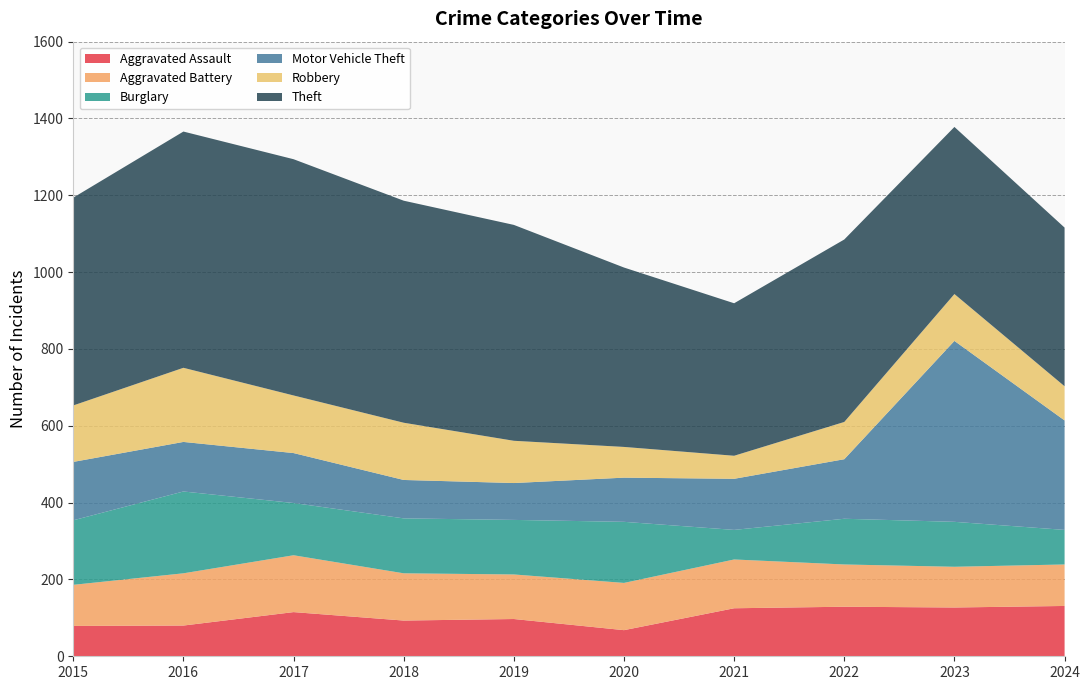

Reading left to right, list all the values displayed in this chart.

Aggravated Assault: 2015=79	2016=80	2017=115	2018=93	2019=97	2020=68	2021=125	2022=129	2023=127	2024=131
Aggravated Battery: 2015=107	2016=136	2017=148	2018=123	2019=116	2020=123	2021=127	2022=110	2023=106	2024=108
Burglary: 2015=168	2016=213	2017=136	2018=143	2019=142	2020=159	2021=77	2022=119	2023=117	2024=90
Motor Vehicle Theft: 2015=152	2016=129	2017=130	2018=100	2019=96	2020=115	2021=133	2022=155	2023=471	2024=285
Robbery: 2015=147	2016=193	2017=150	2018=149	2019=110	2020=80	2021=60	2022=97	2023=122	2024=89
Theft: 2015=541	2016=615	2017=615	2018=578	2019=562	2020=467	2021=397	2022=475	2023=435	2024=413